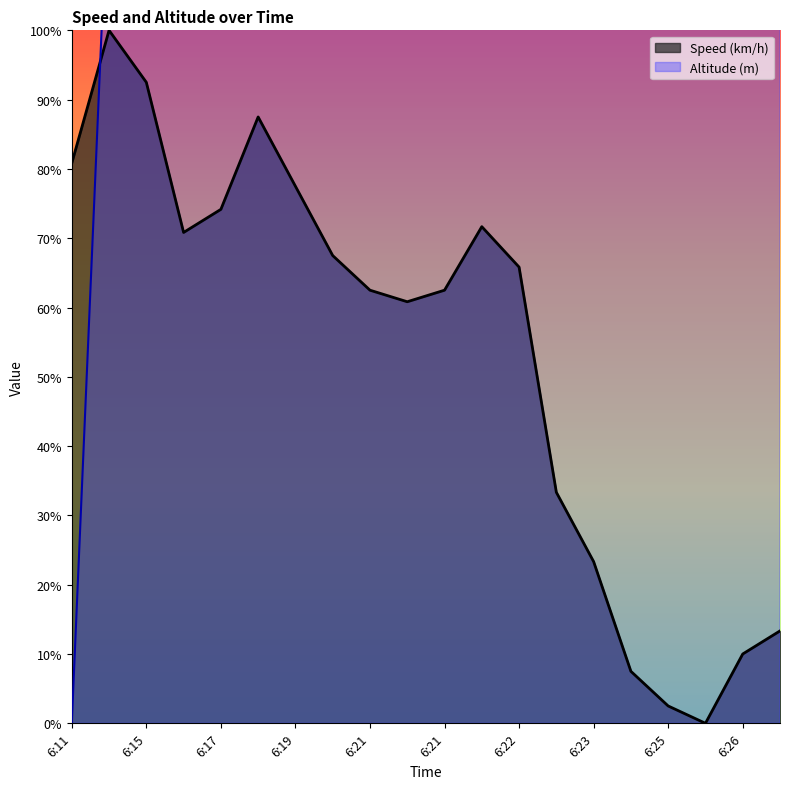

How many lines are shown in the chart?

2